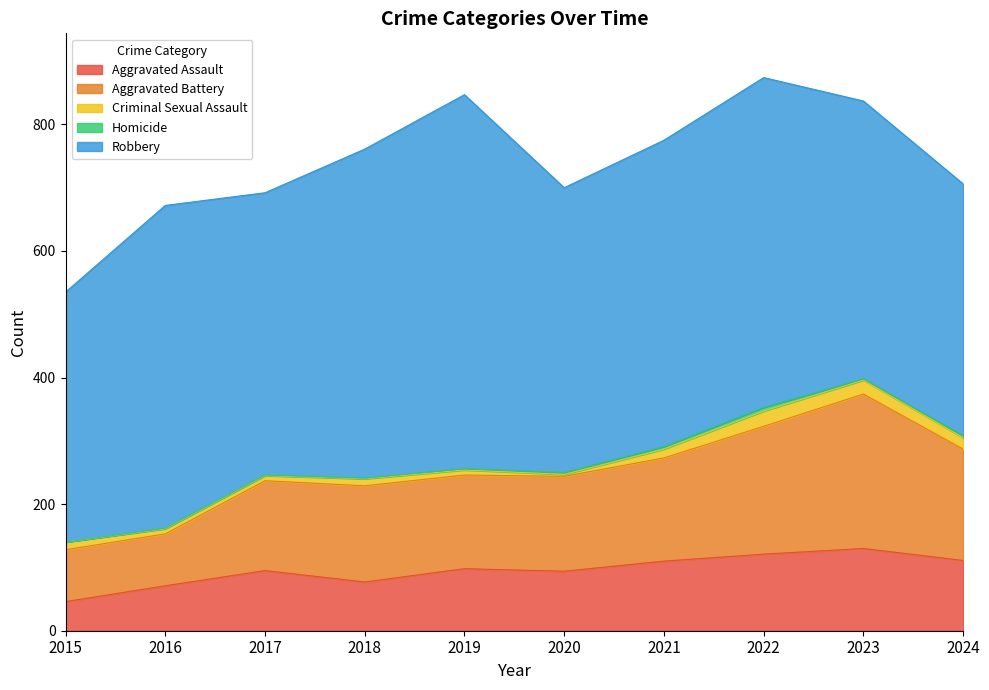

What are all the series names shown in the legend?

Aggravated Assault, Aggravated Battery, Criminal Sexual Assault, Homicide, Robbery